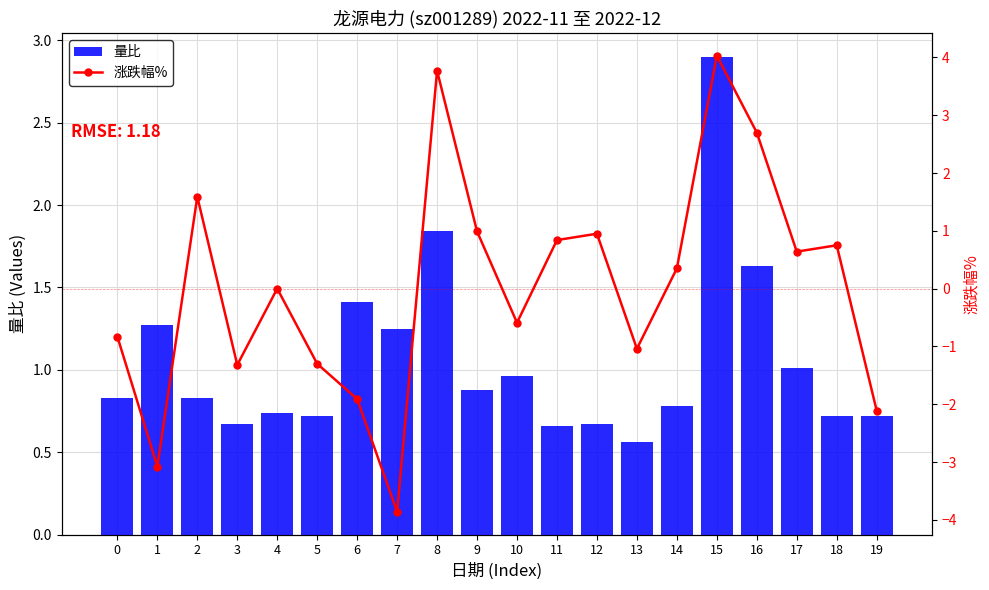

Reading left to right, transcribe all the data shown in this chart.

量比: 0.8	1.3	0.8	0.7	0.7	0.7	1.4	1.2	1.8	0.9	1.0	0.7	0.7	0.6	0.8	2.9	1.6	1.0	0.7	0.7
涨跌幅%: -0.8	-3.1	1.6	-1.3	0.0	-1.3	-1.9	-3.9	3.8	1.0	-0.6	0.8	0.9	-1.0	0.3	4.0	2.7	0.6	0.8	-2.1